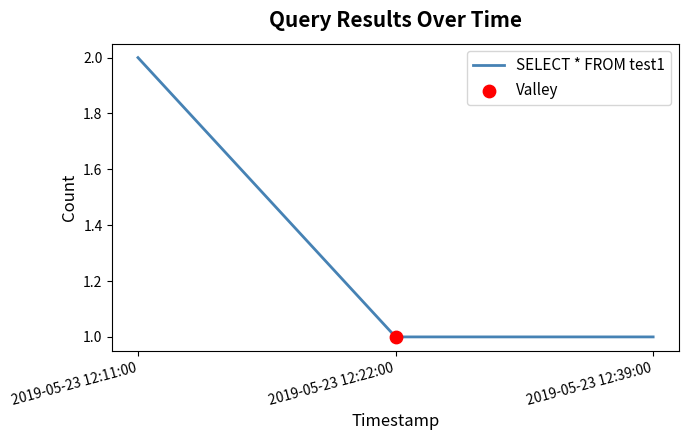

What is the ratio of the value at 2019-05-23 12:39:00 to the value at 2019-05-23 12:11:00?

0.5